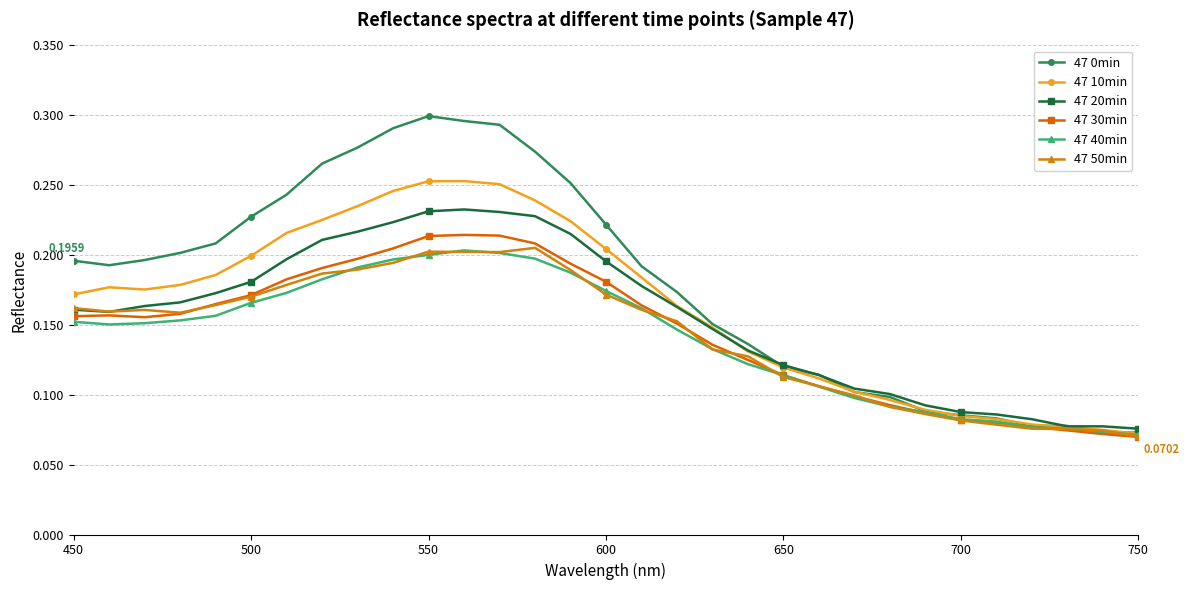

Which series has the largest range (max minus min)?

47 0min